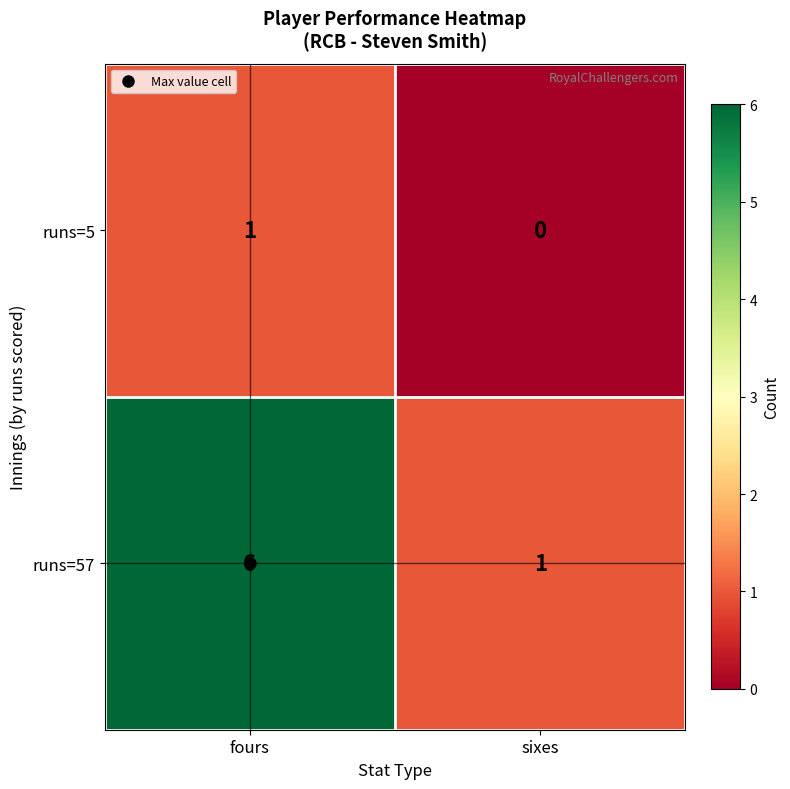

The runs=5 series shows 0 at fours. True or false?

False